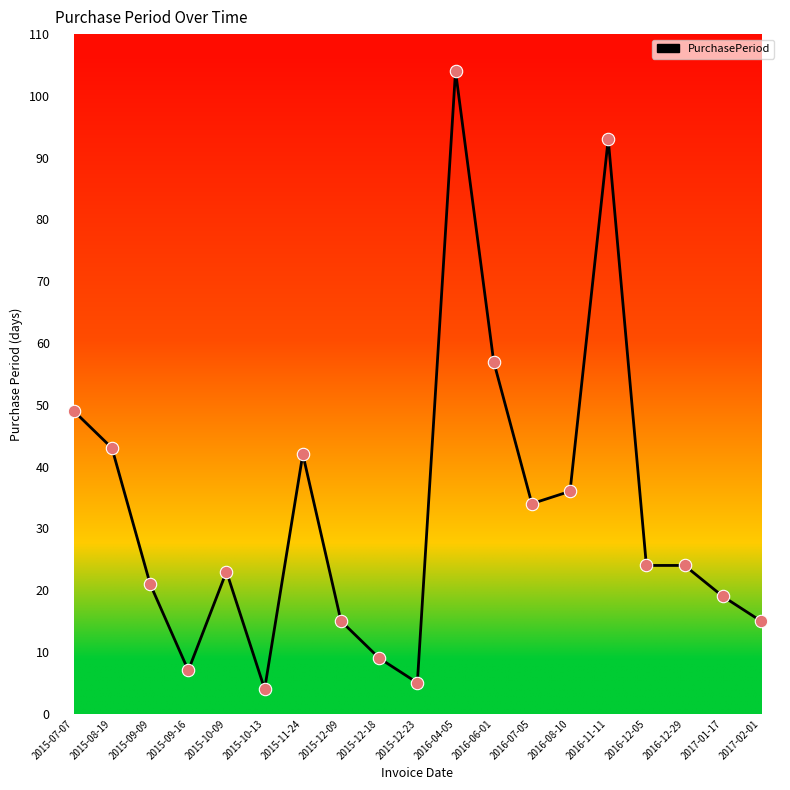

Approximately how many times larger is the value at 2016-07-05 compared to 2016-04-05?

0.3